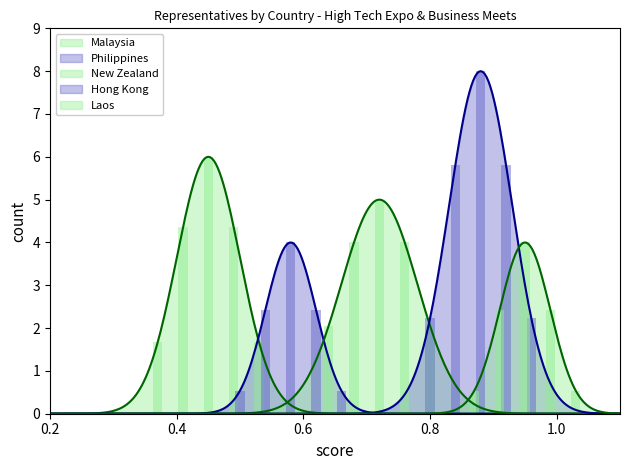

Which series has the largest range (max minus min)?

Hong Kong